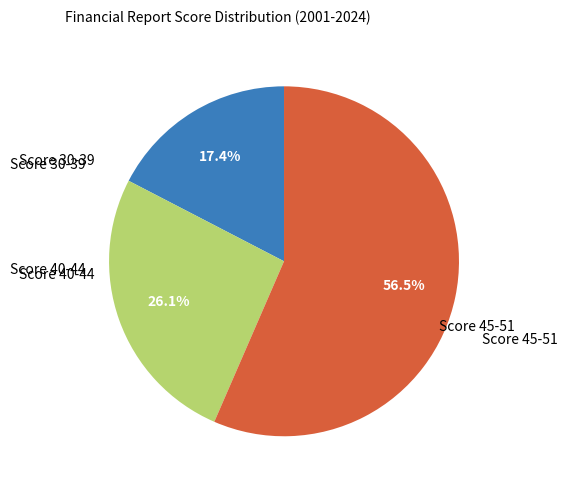

Does any single category account for the majority?

Yes